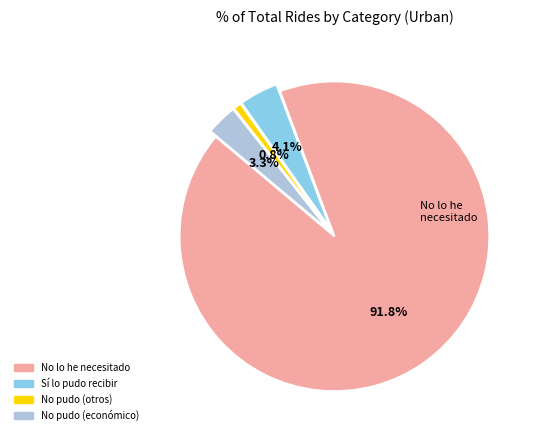

Is there a majority slice in this chart?

Yes